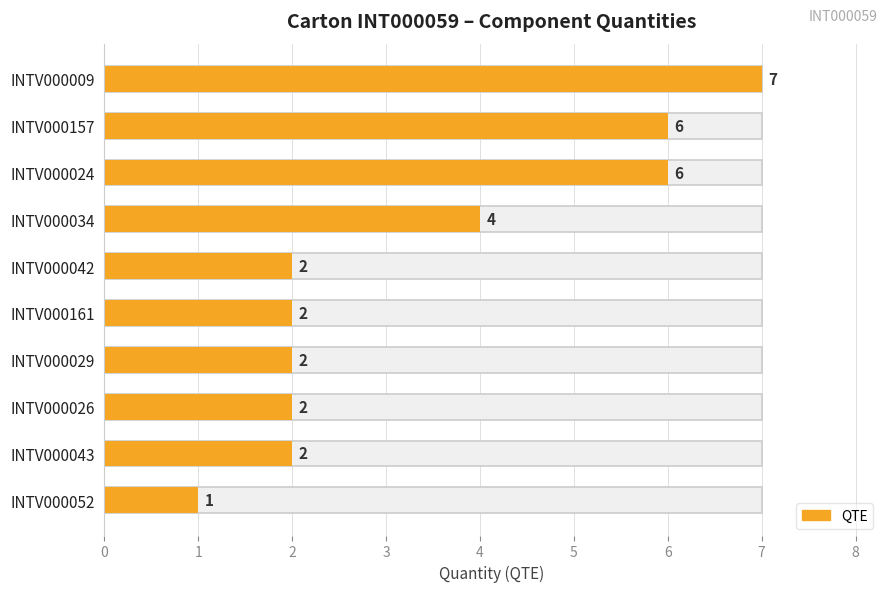

What is the value of the 6th bar from the left?

2